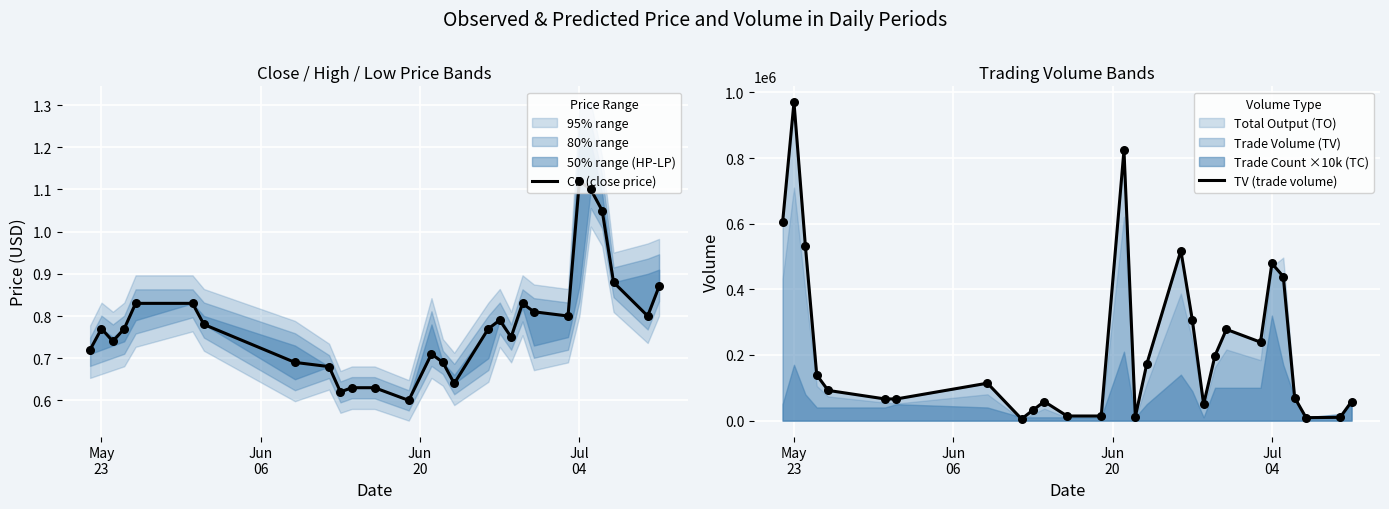

Which series reaches the maximum Y coordinate?

TV (trade volume)